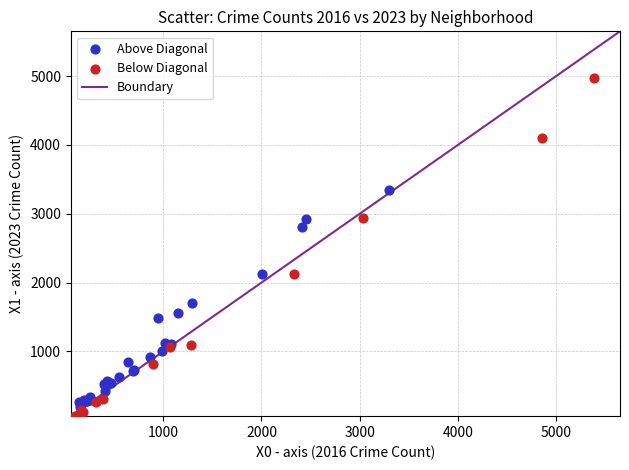

Which series has the largest Y range (max minus min)?

Below Diagonal